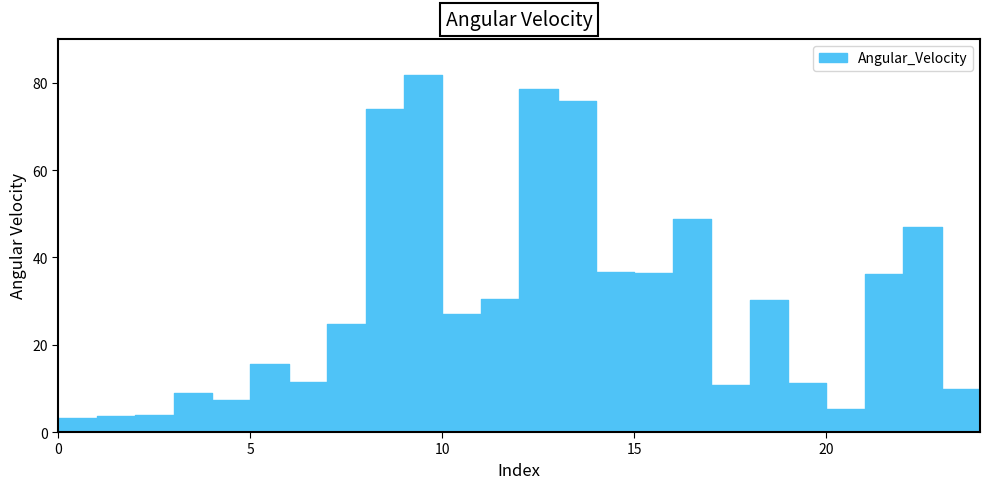

Which has a higher value, 19 or 23?

19